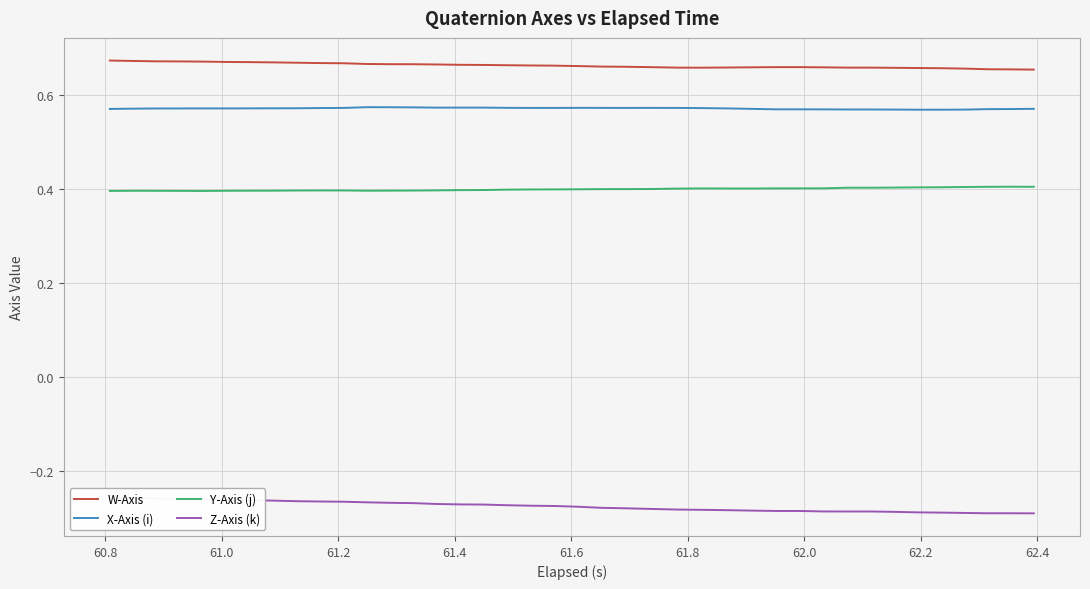

What is the highest value of the W-Axis series?

0.7